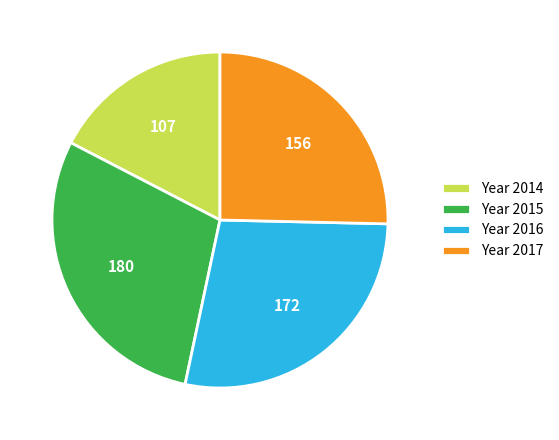

Rank the categories by value from highest to lowest.

Year 2015, Year 2016, Year 2017, Year 2014